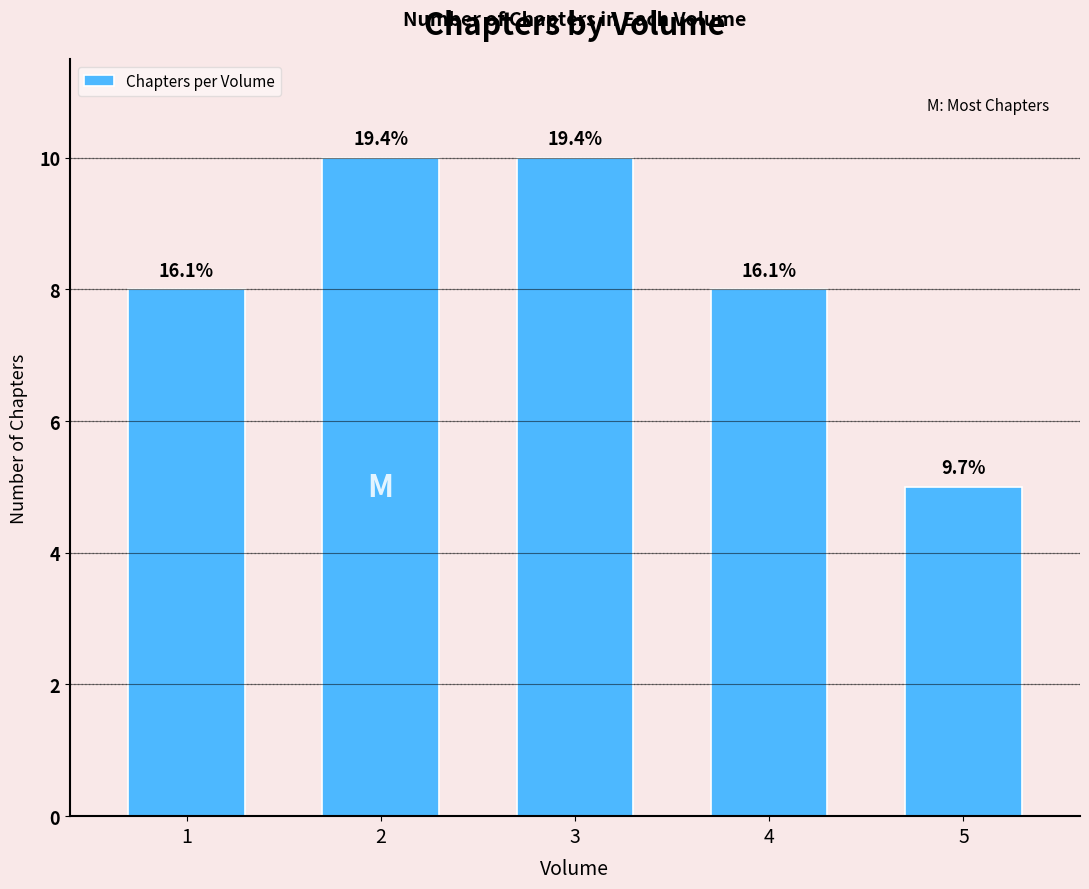

Are the bars horizontal?

No